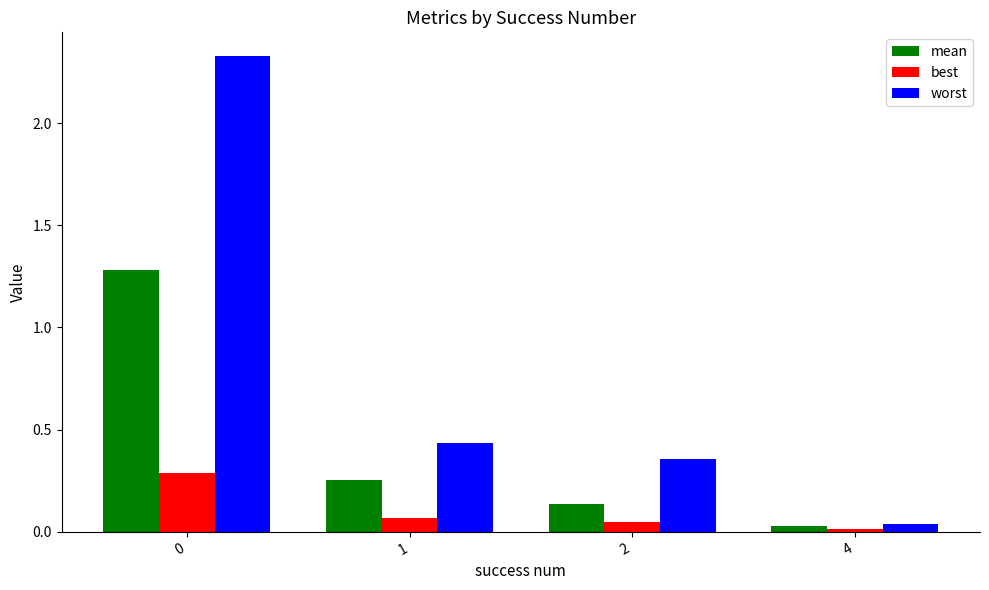

Rank the series by their maximum value, from lowest to highest.

best, mean, worst